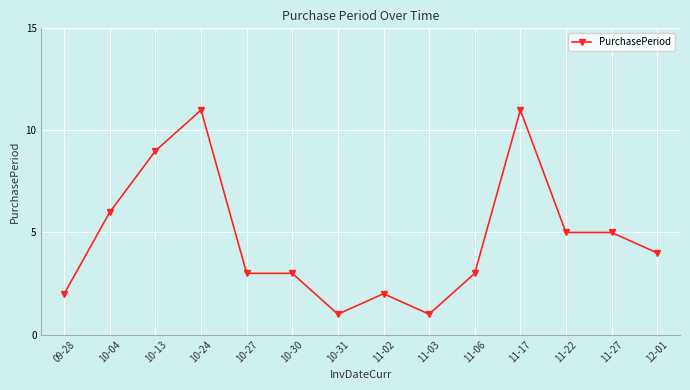

How many values are between 2 and 6?

9